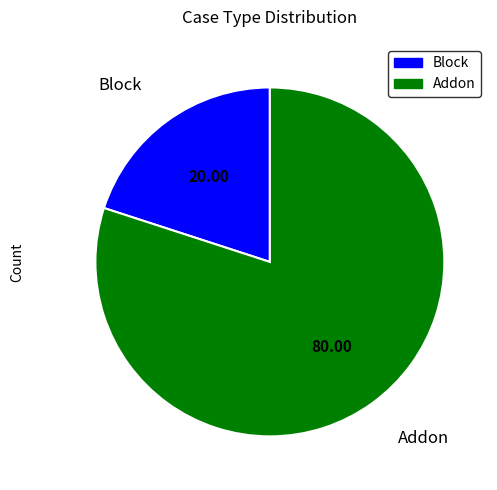

Which has a higher value, Addon or Block?

Addon